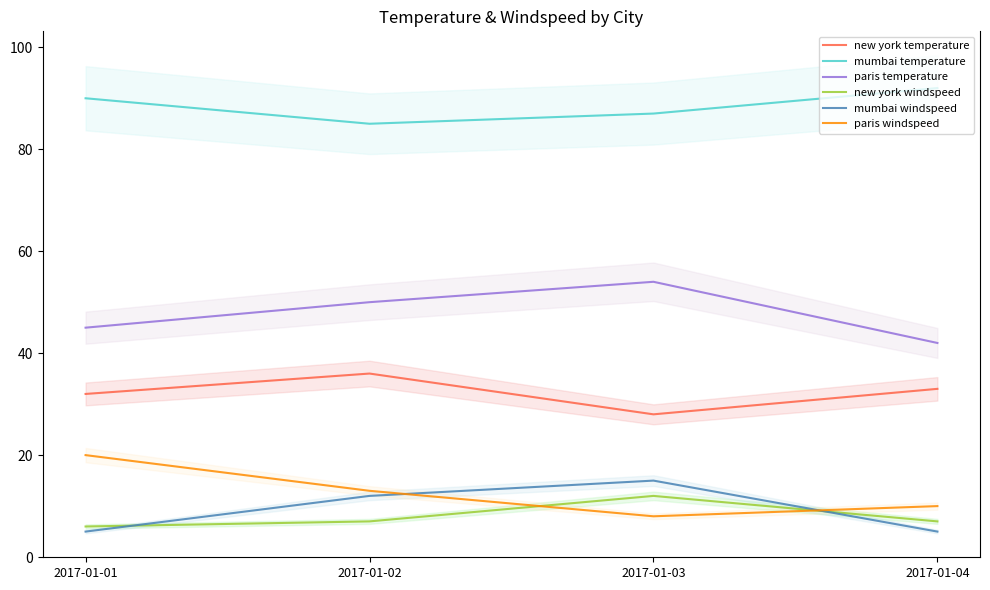

Where is the first local minimum for paris windspeed?

2017-01-03